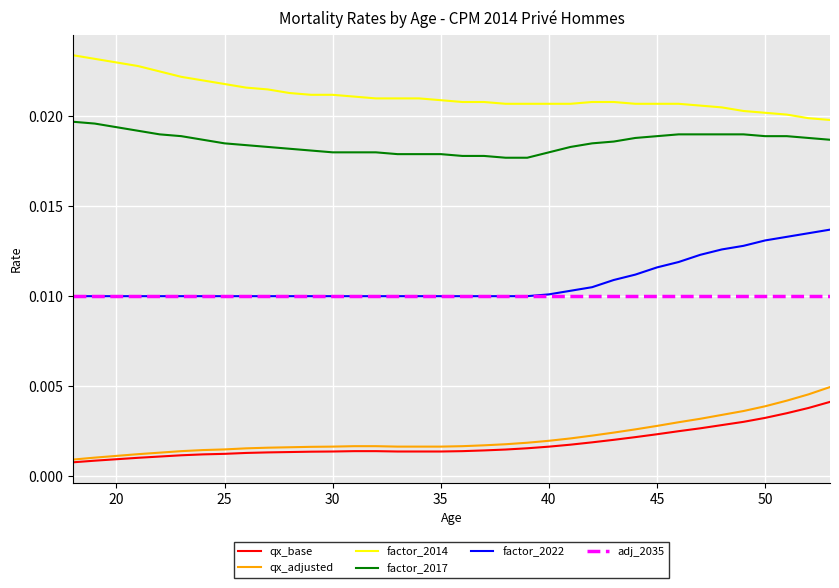

True or false: qx_adjusted and factor_2017 cross at least once.

False